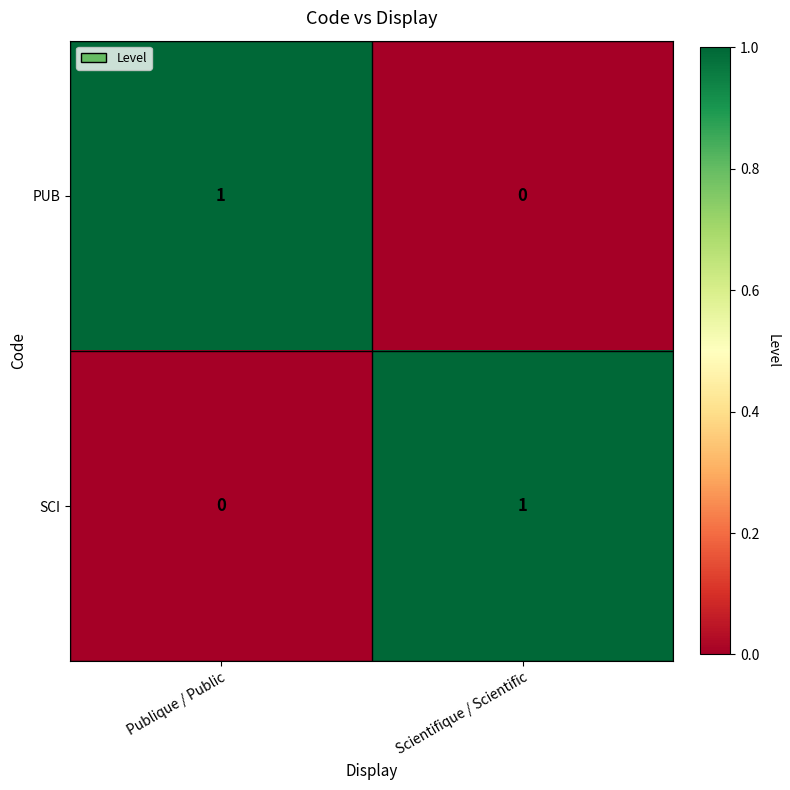

At which label is PUB closest to 0?

Scientifique / Scientific